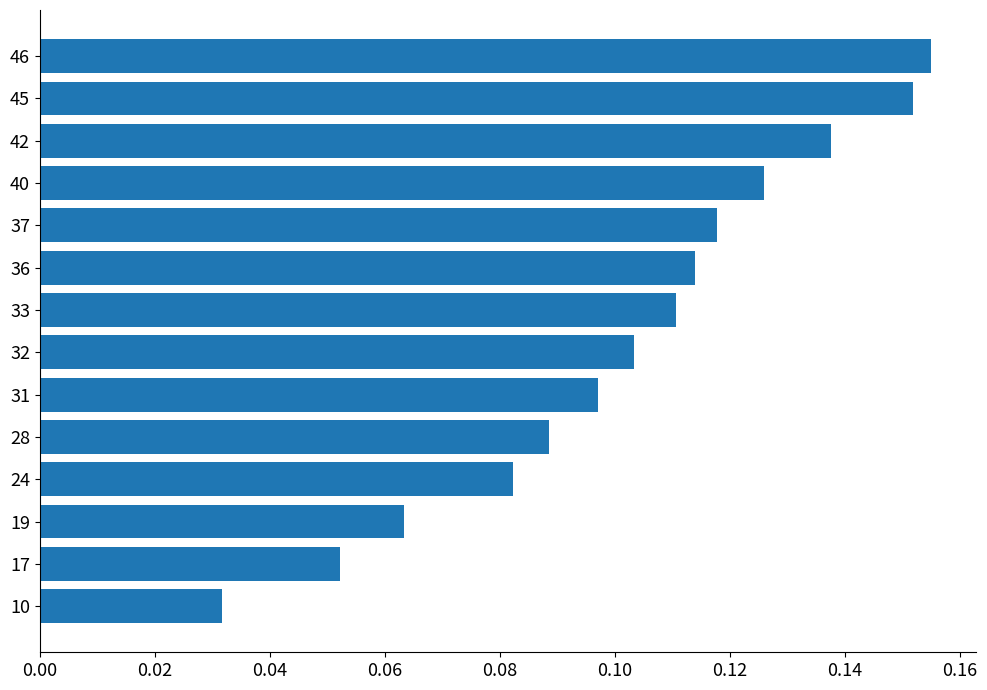

The chart shows a value of 0.2 at 42. True or false?

False